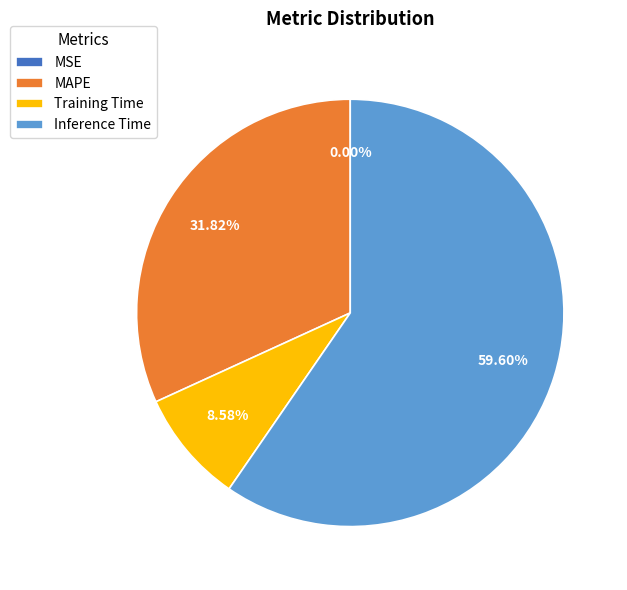

Combined, do Training Time and Inference Time account for over 50%?

Yes